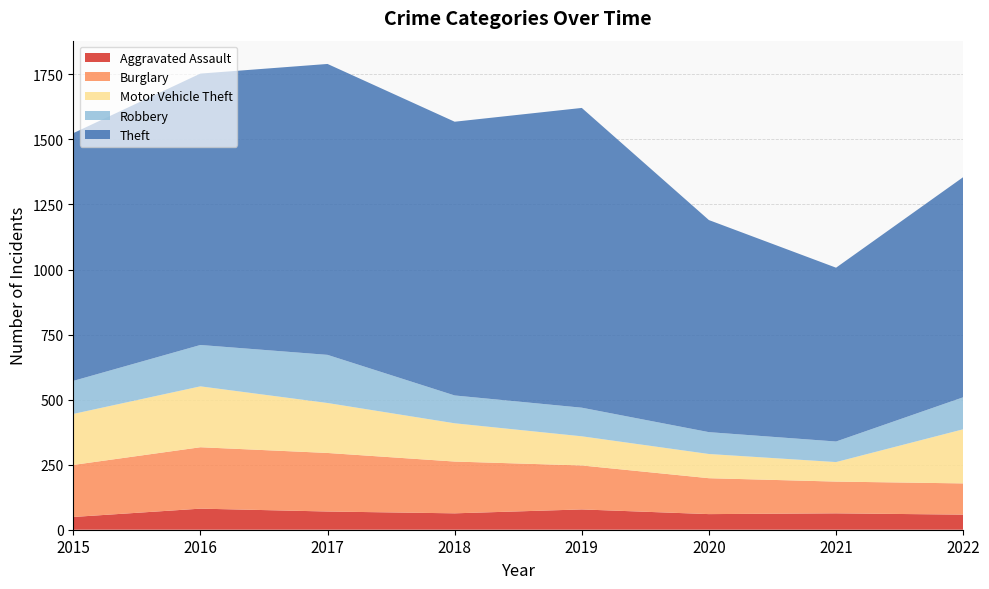

Reading left to right, extract all data points from this chart.

Aggravated Assault: 49	81	70	63	78	60	63	58
Burglary: 200	236	225	199	169	138	122	120
Motor Vehicle Theft: 196	234	192	147	112	93	75	208
Robbery: 127	159	185	107	110	84	79	123
Theft: 952	1043	1118	1052	1152	815	668	846